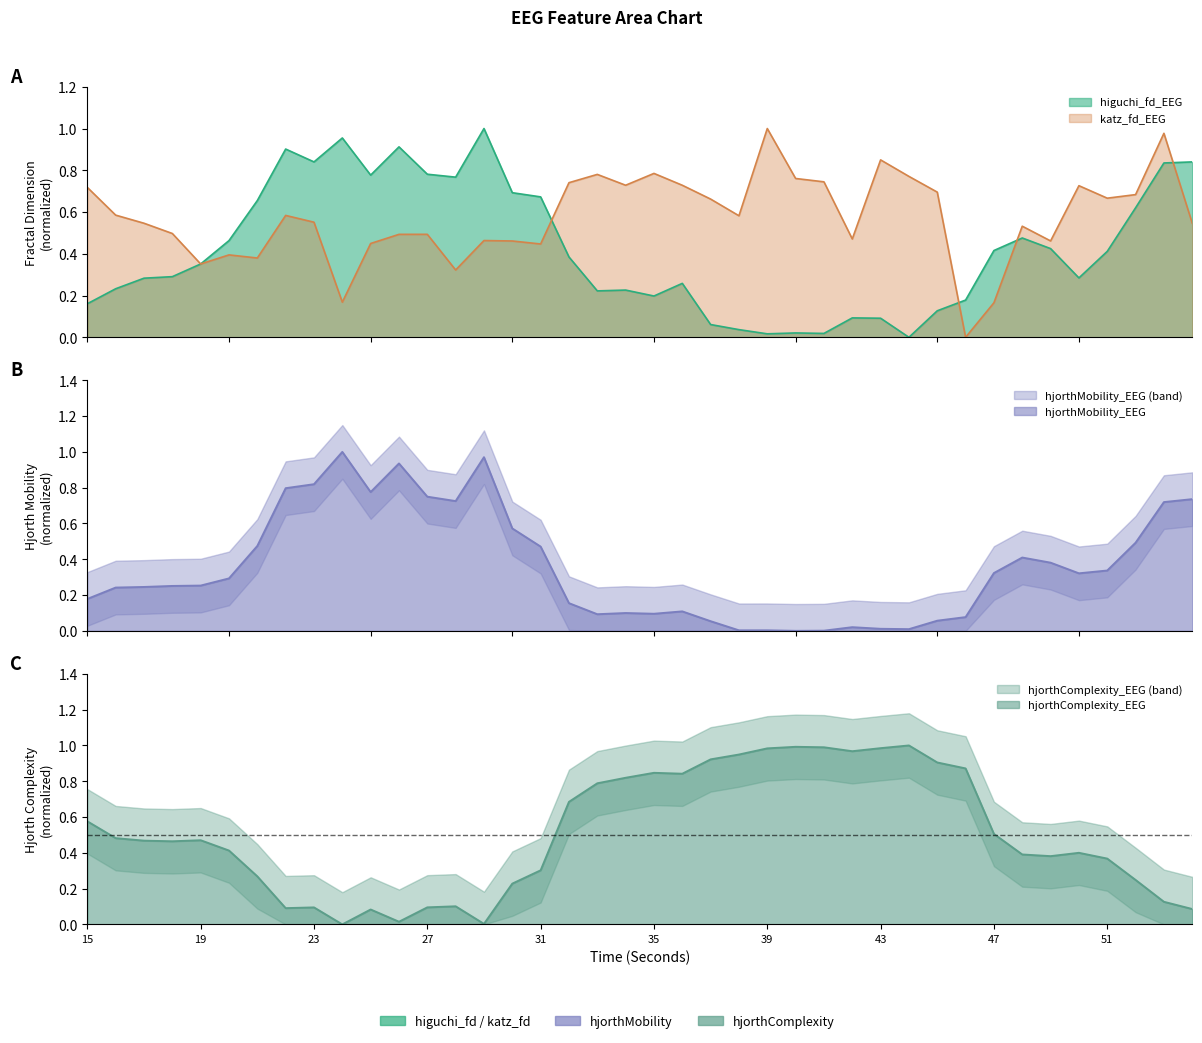

At which label is hjorthComplexity_EEG closest to 0?

24